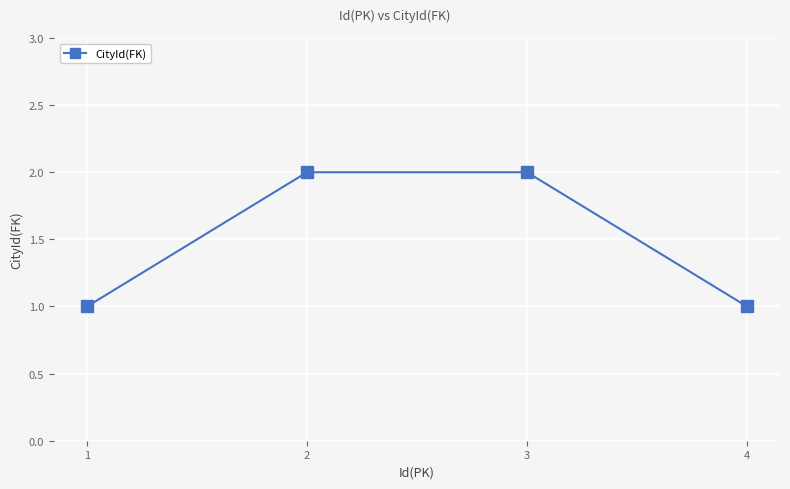

Approximately how many times larger is the value at 4 compared to 1?

1.0